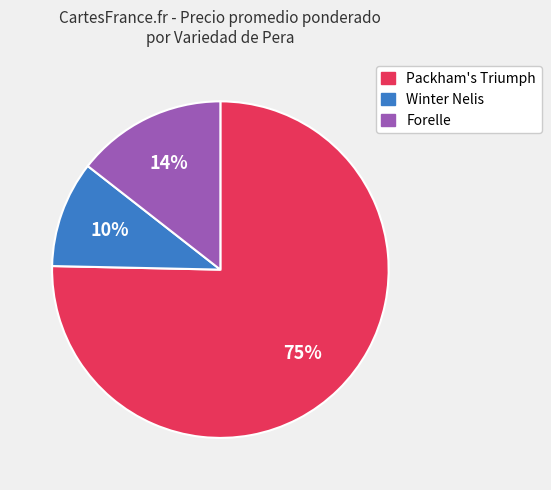

To the nearest percent, what portion does Forelle represent?

14%